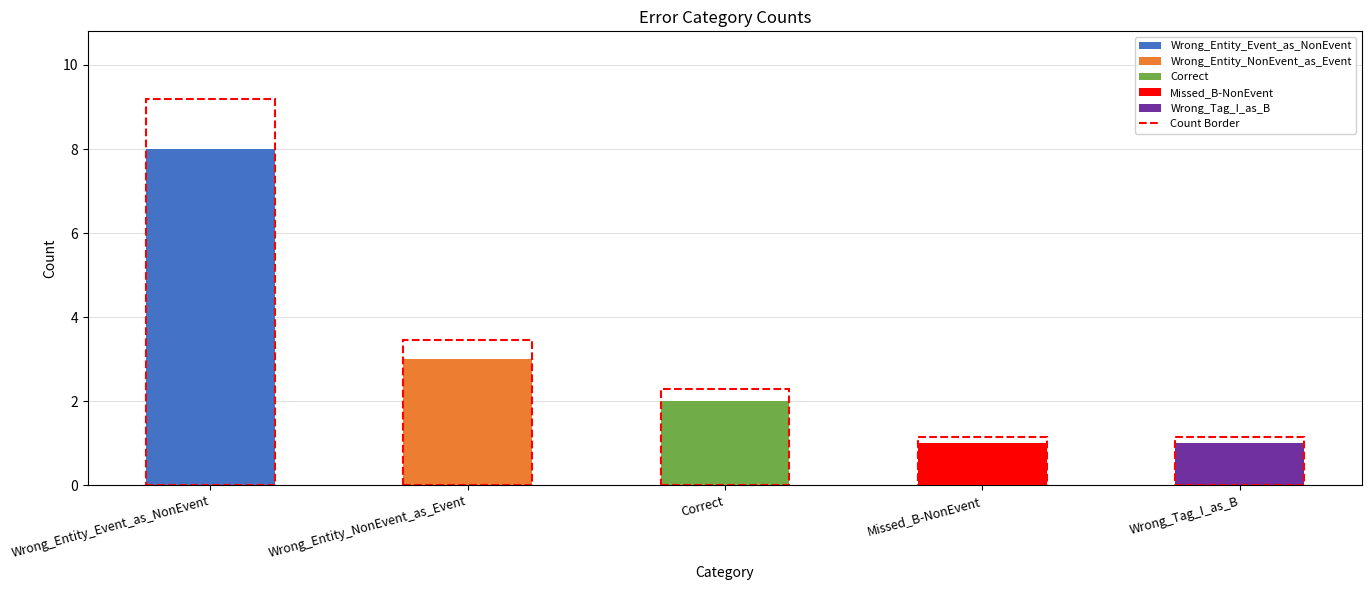

Reading left to right, list all the values displayed in this chart.

Wrong_Entity_Event_as_NonEvent=8	Wrong_Entity_NonEvent_as_Event=3	Correct=2	Missed_B-NonEvent=1	Wrong_Tag_I_as_B=1